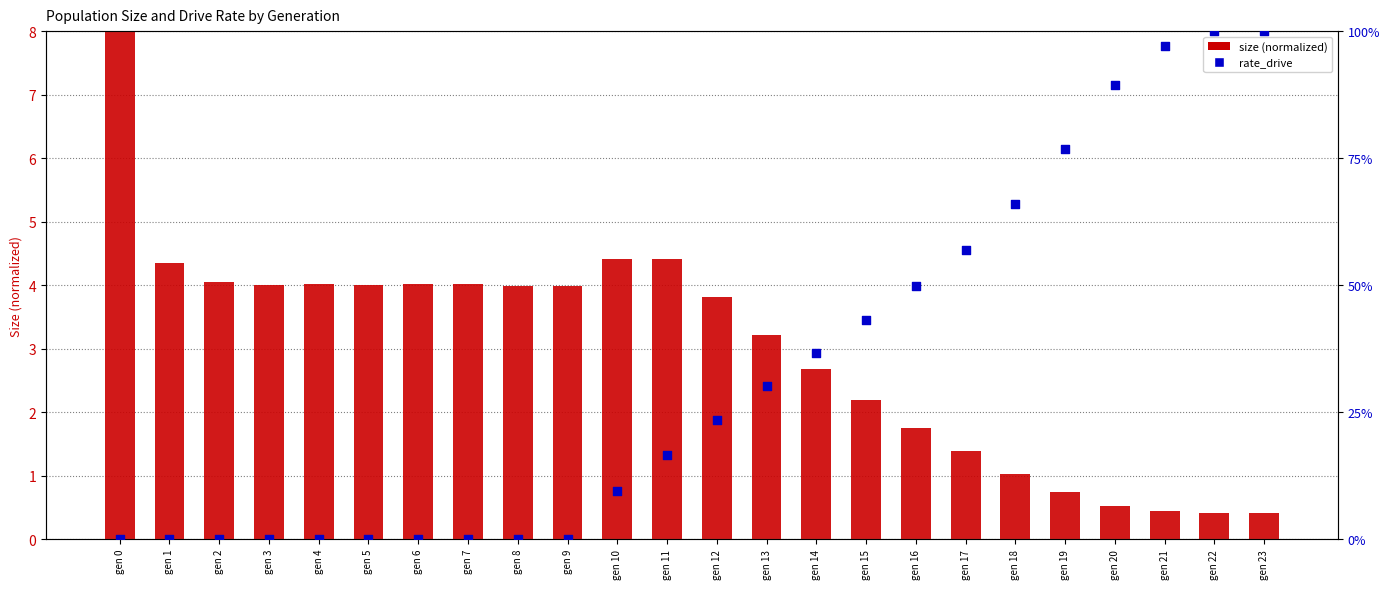

Is the value of rate_drive at gen 19 greater than the value of size (normalized) at gen 17?

No